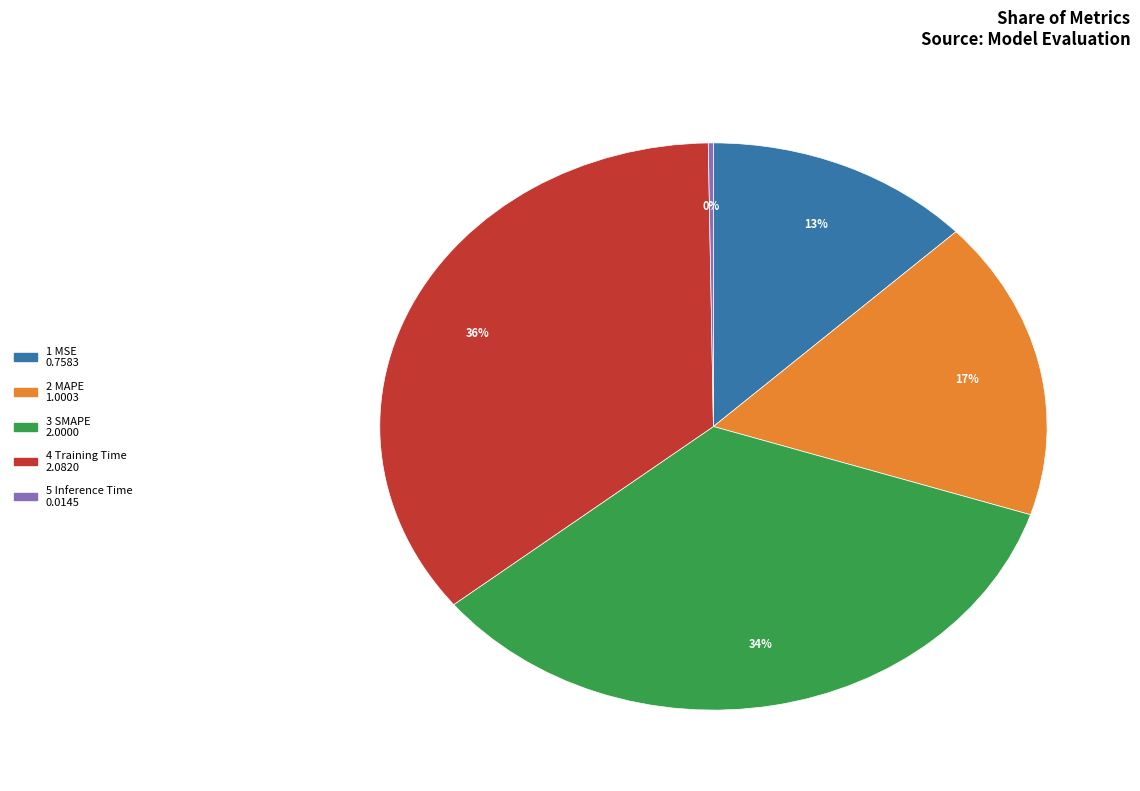

Is there a majority slice in this chart?

No